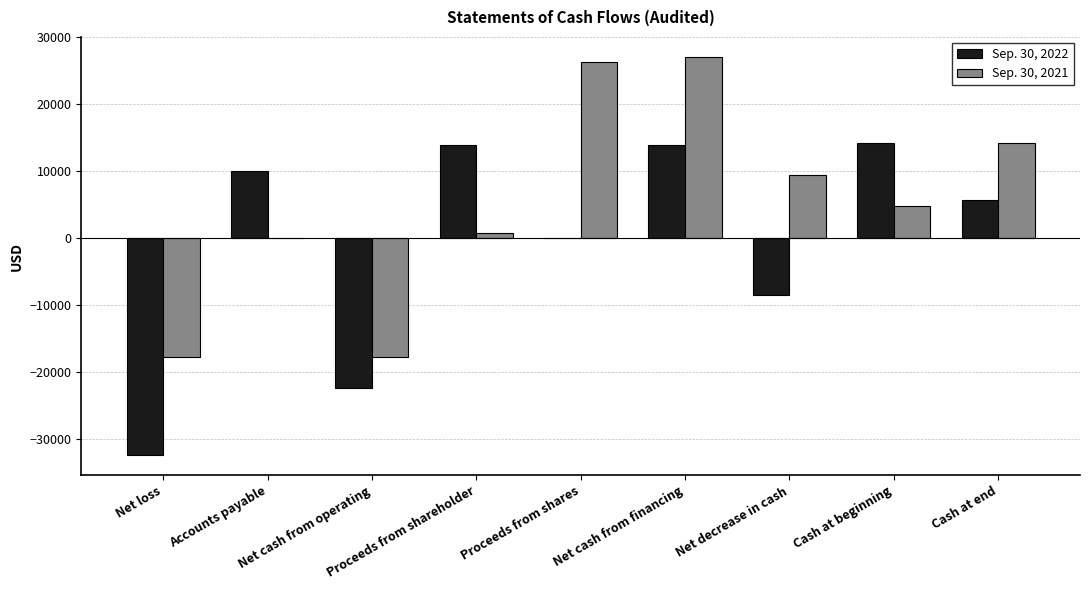

What is the sum of all Sep. 30, 2021 values?

47136